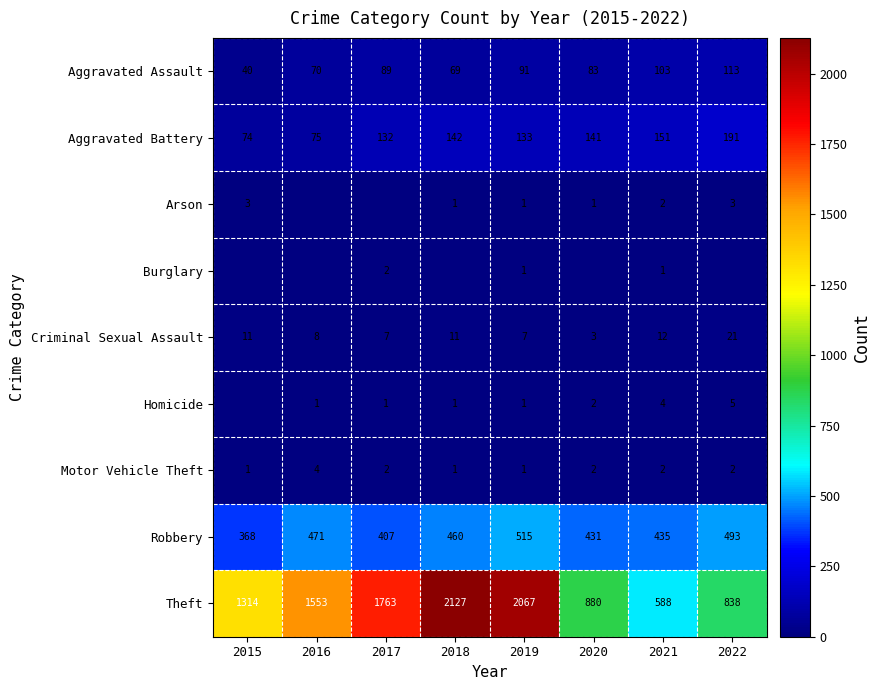

How many distinct data groups are displayed?

9